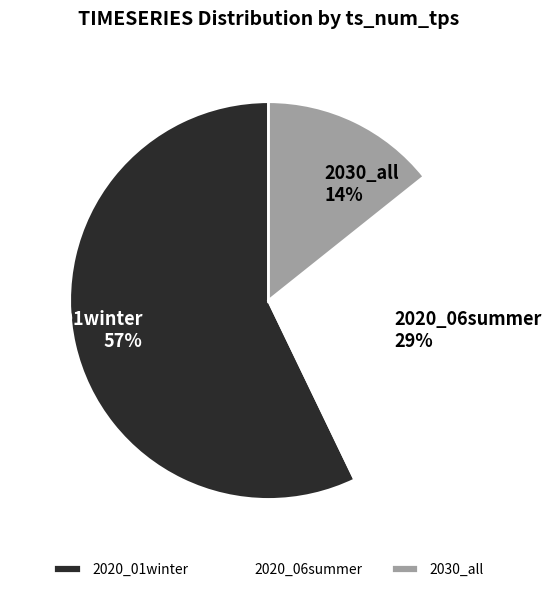

Is it true that 2020_01winter is 65% of the pie?

False